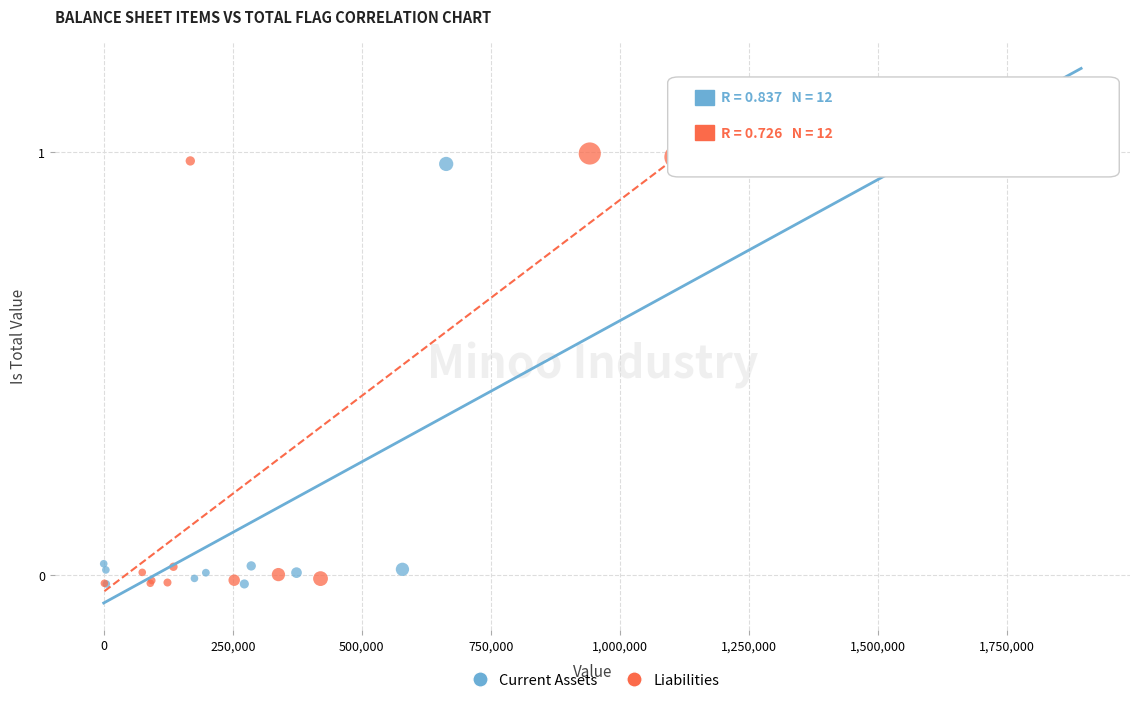

Which series has the largest Y range (max minus min)?

Current Assets